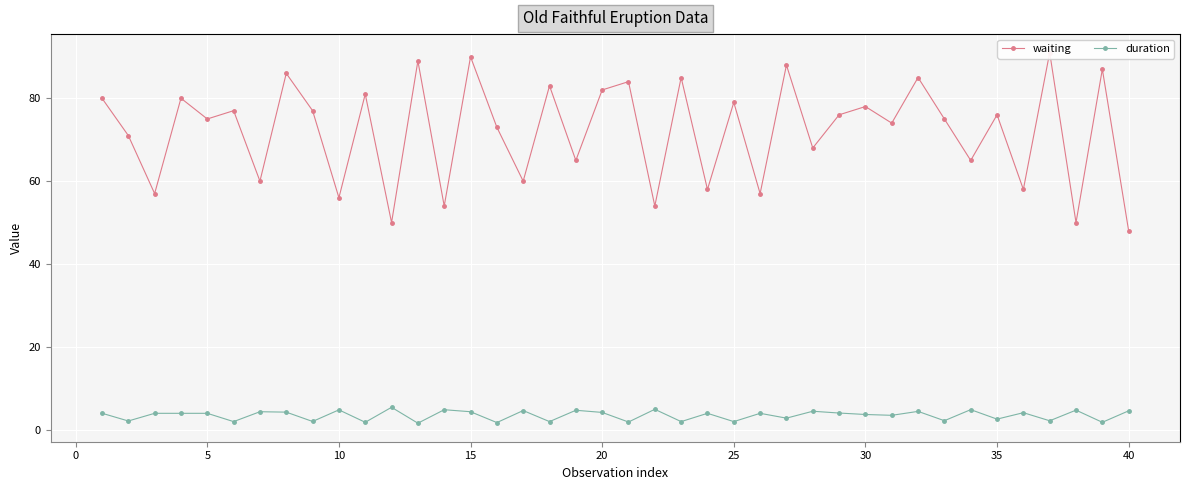

True or false: duration has more than 2 points higher than both neighbors.

True